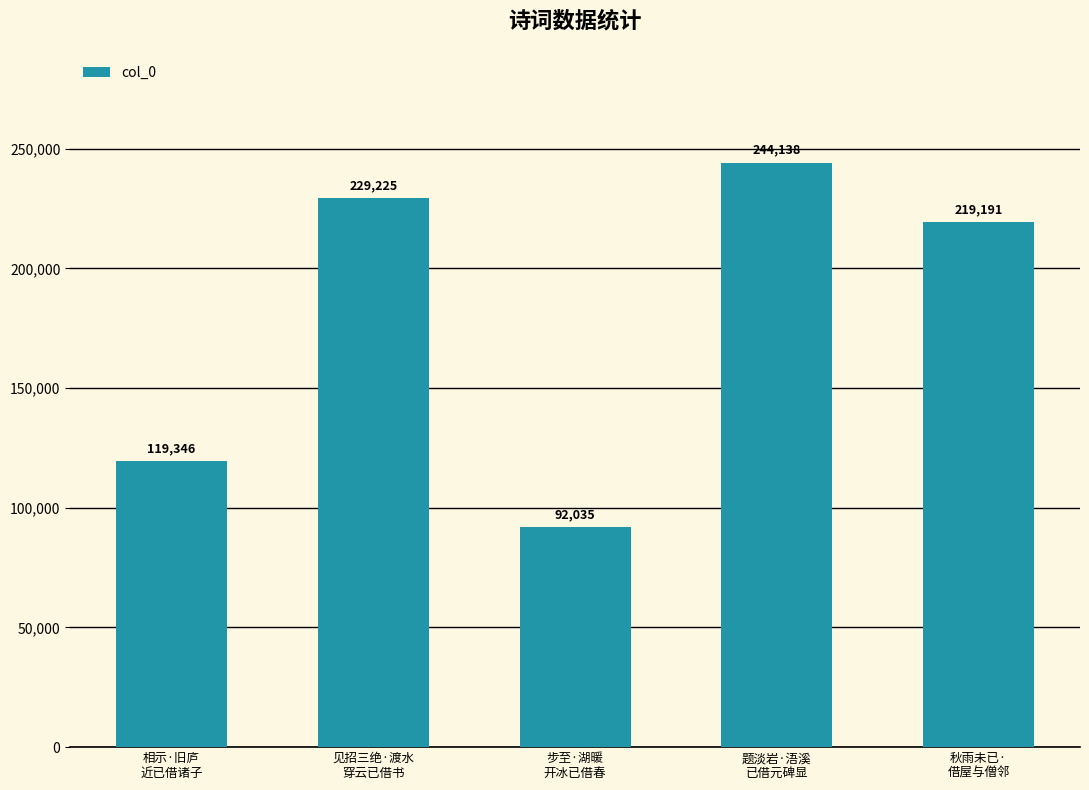

What is the greatest value displayed?

244138